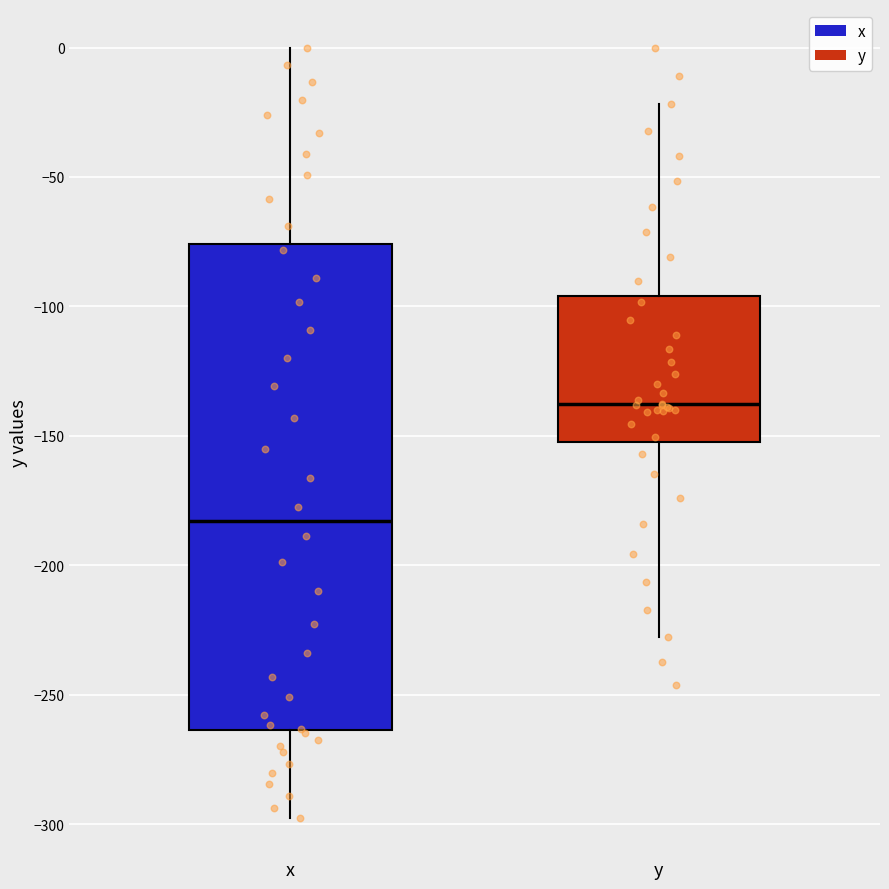

Reading left to right, transcribe this box plot: for each box, give where its median line is, the range the box spans, and where its two whiskers end, as read against the y-axis. The values are not printed on the chart, so give them approximately, as read against the axis.

x: median -185, box -265 to -75, whiskers -295 to 0
y: median -140, box -150 to -95, whiskers -230 to -20